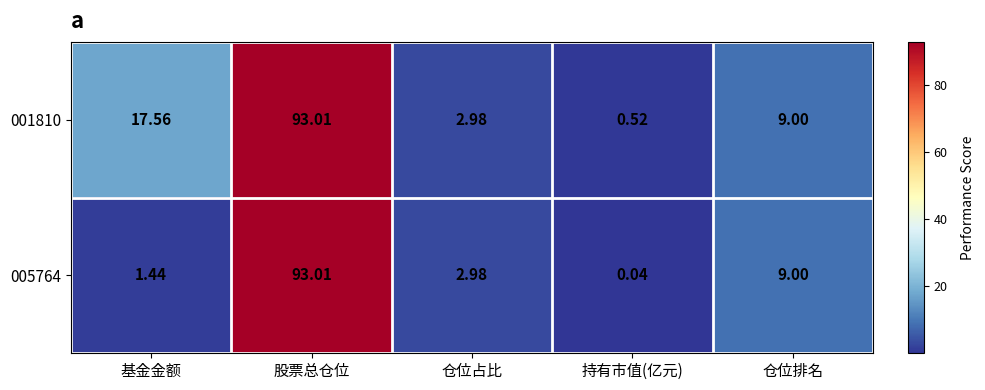

Which series changed the most between 基金金额 and 持有市值(亿元)?

001810